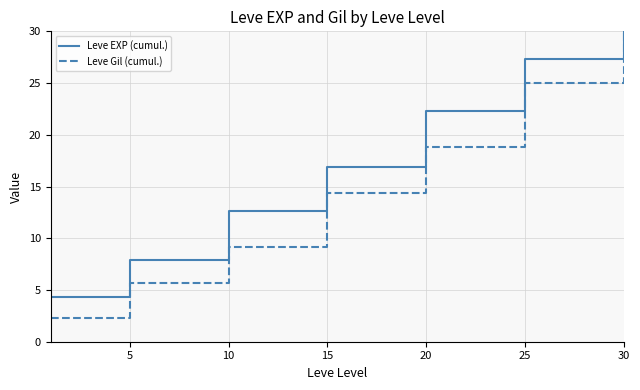

Which series has the largest range (max minus min)?

Leve Gil (cumul.)